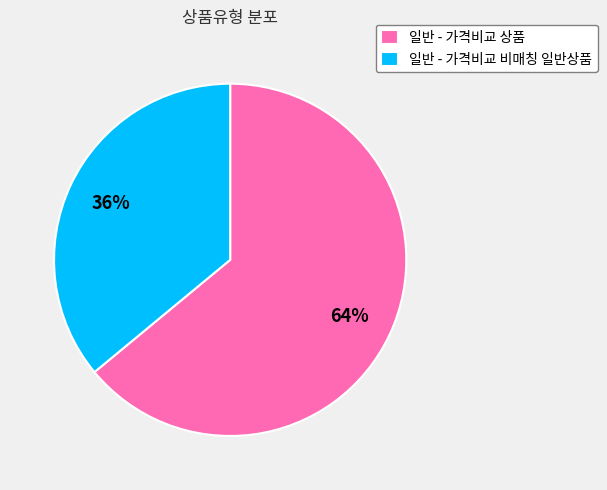

Is the sum of 일반 - 가격비교 비매칭 일반상품 and 일반 - 가격비교 상품 greater than half?

Yes